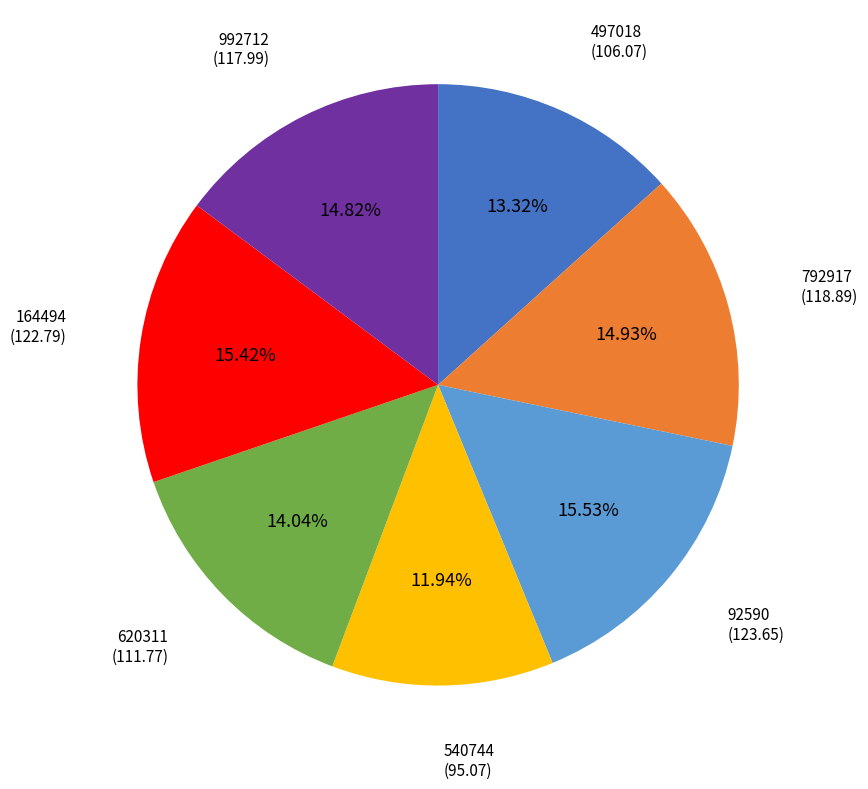

Is there a majority slice in this chart?

No